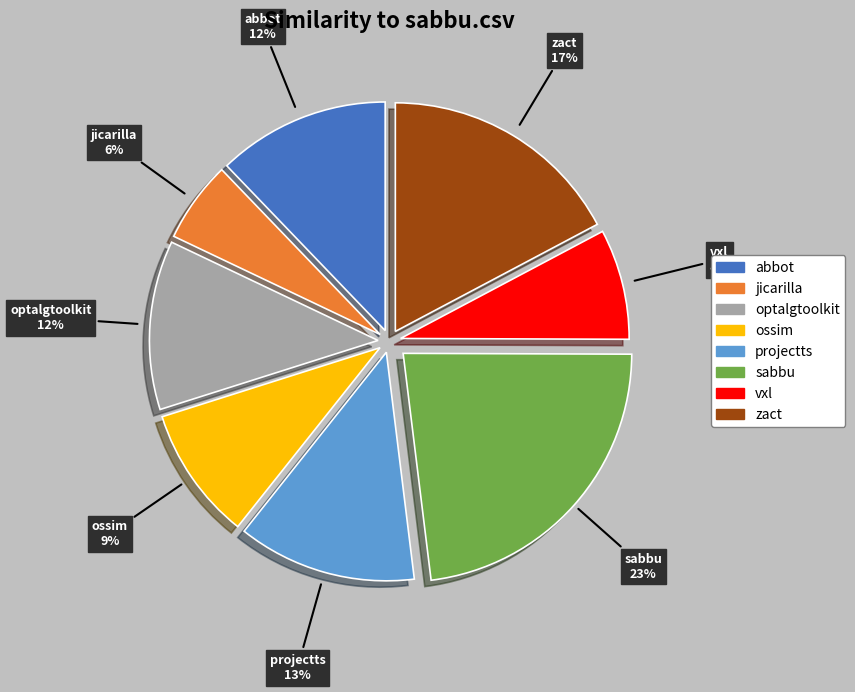

Is there any slice that represents more than half of the pie?

No